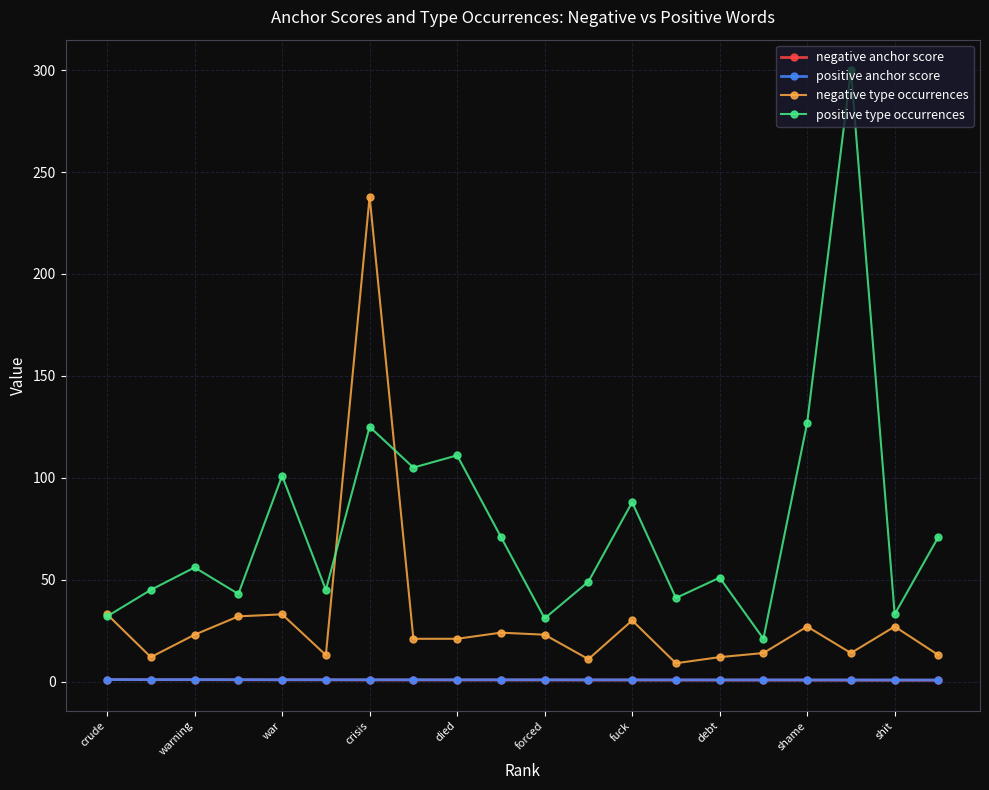

Which series has the largest total across all categories?

positive type occurrences